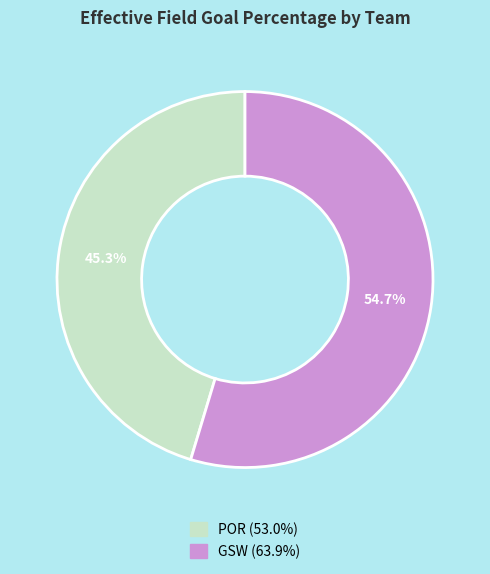

Does POR represent more than half of the total?

No